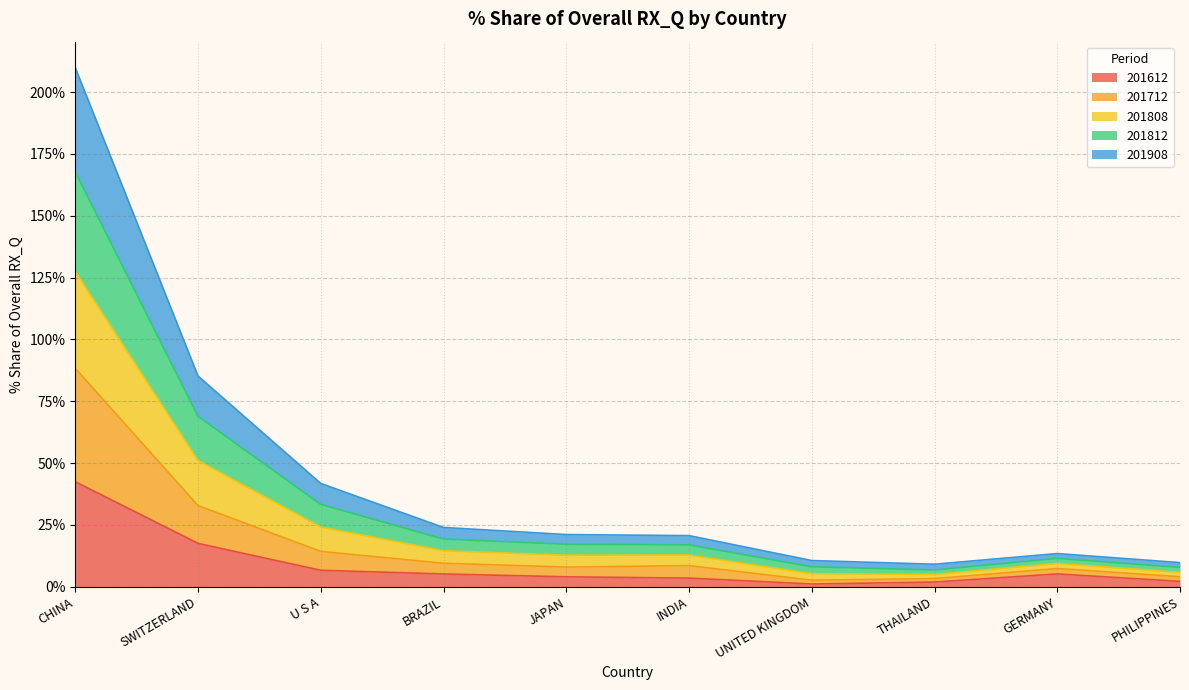

At which label does 201712_% Share first exceed 8?

CHINA